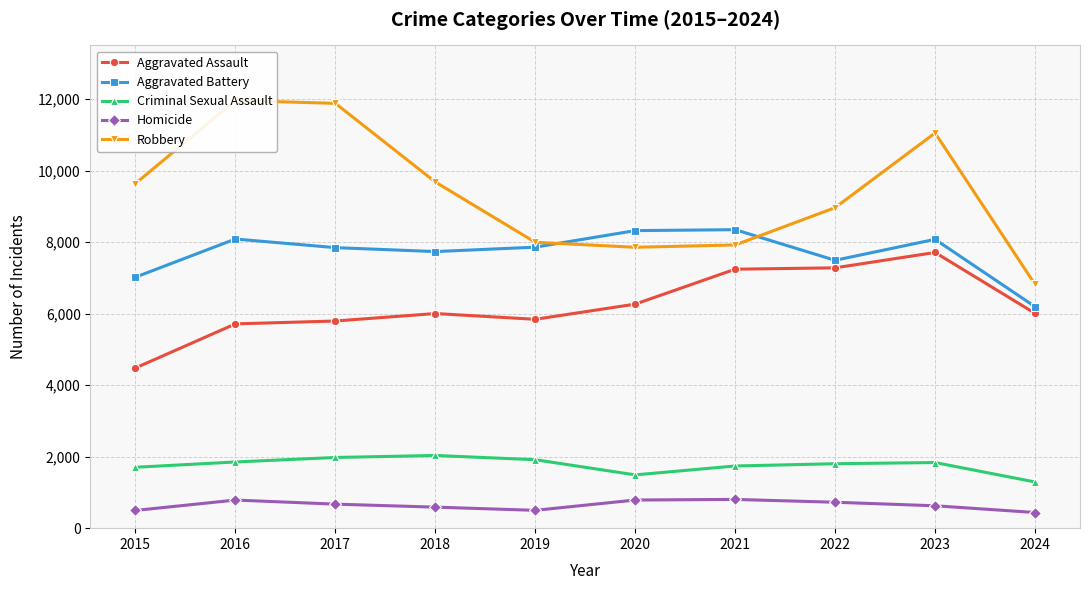

What is the smallest value displayed?

438